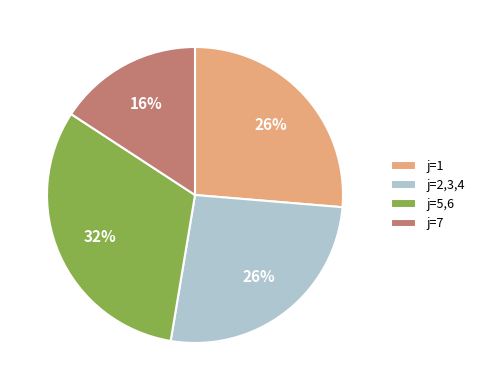

Is there any slice that represents more than half of the pie?

No